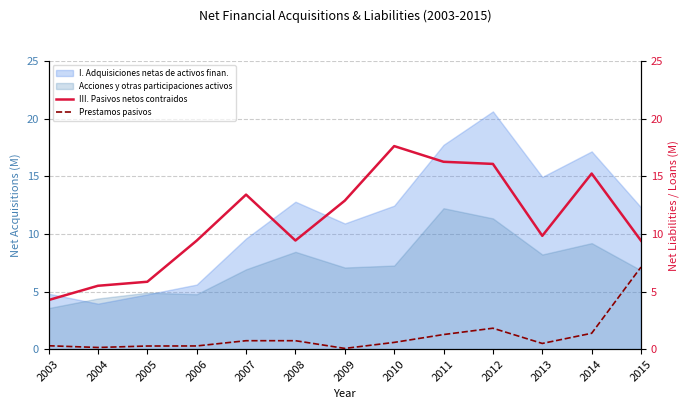

How many interior local valleys does the III. Pasivos netos contraidos series have?

2